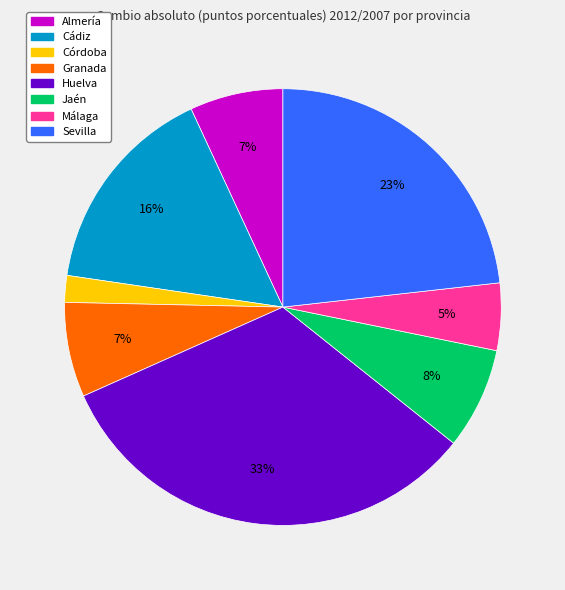

Which has a higher value, Jaén or Sevilla?

Sevilla